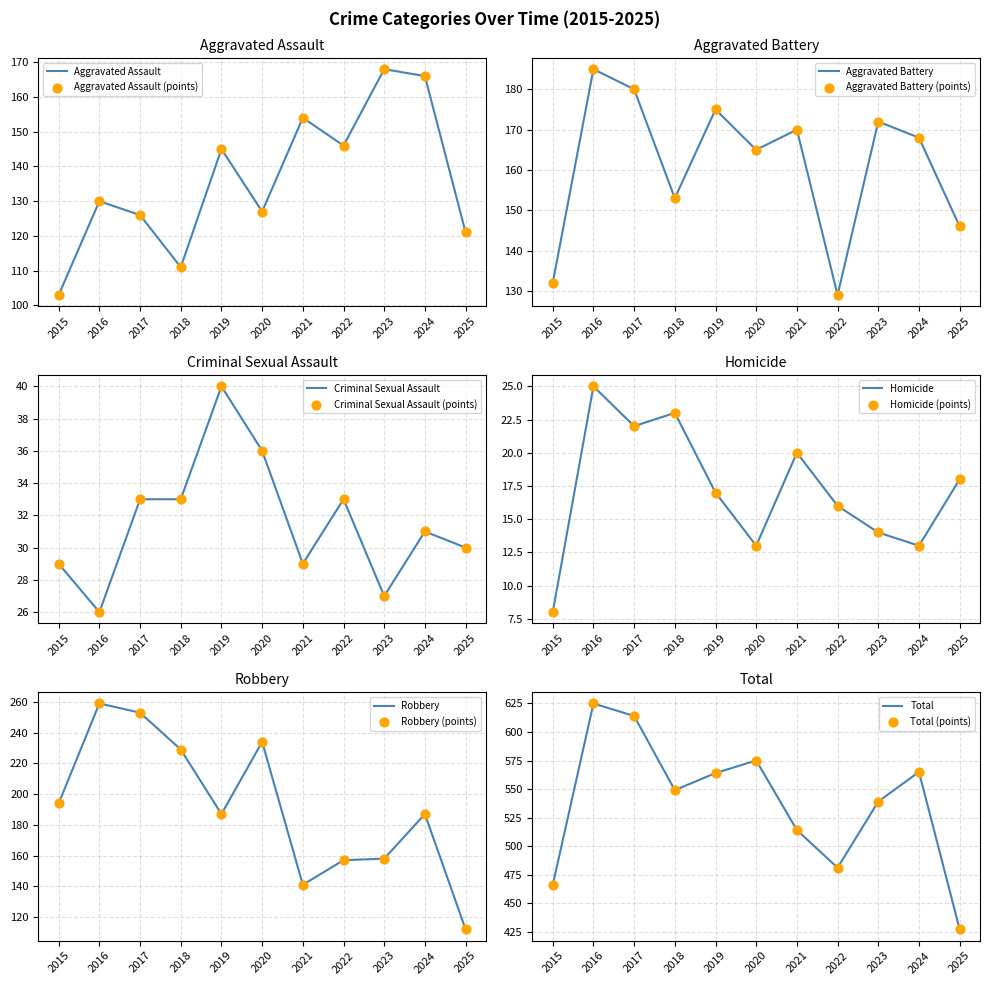

Is the value of Aggravated Battery at 2023 greater than the value of Criminal Sexual Assault at 2021?

Yes